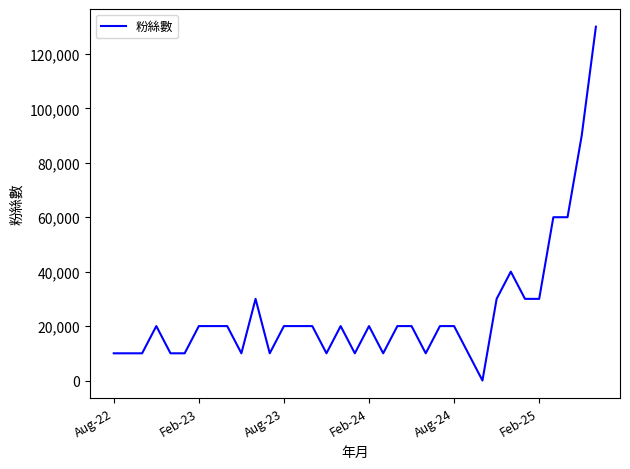

Does the chart have visible grid lines?

No